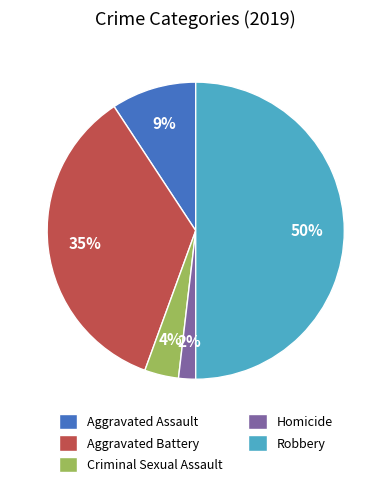

To the nearest percent, what is the combined percentage of Criminal Sexual Assault and Robbery?

54%